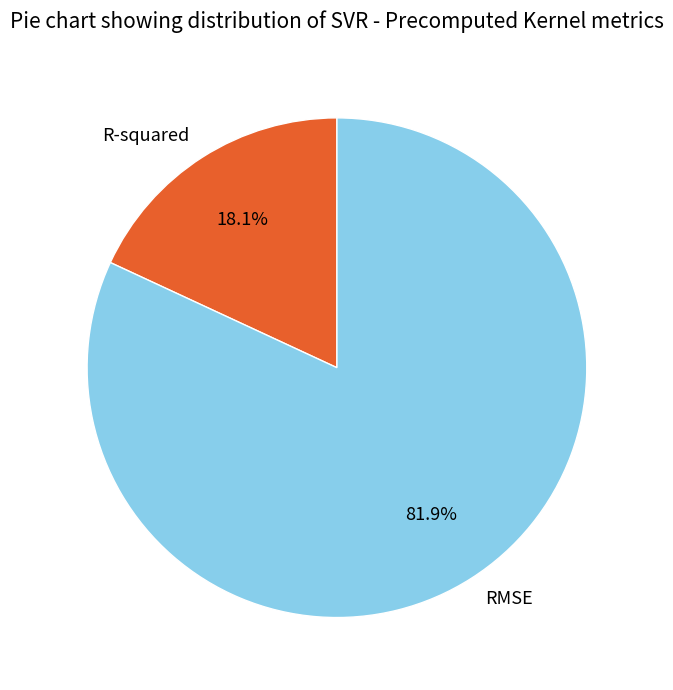

Does R-squared account for over 50% of the chart?

No